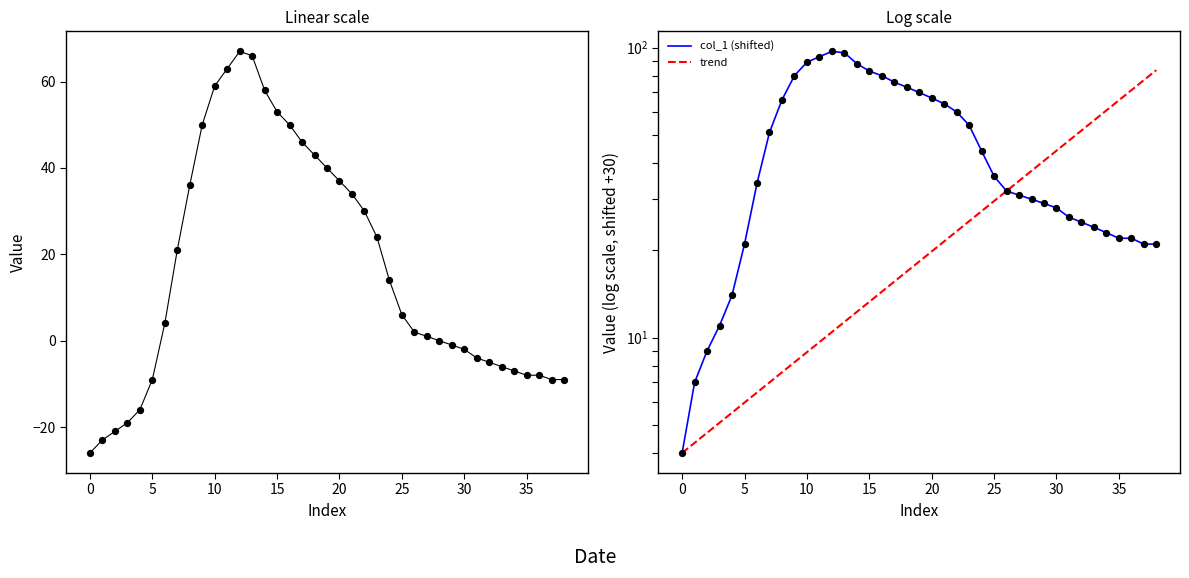

What is the change in value from 0 to 2?

+5